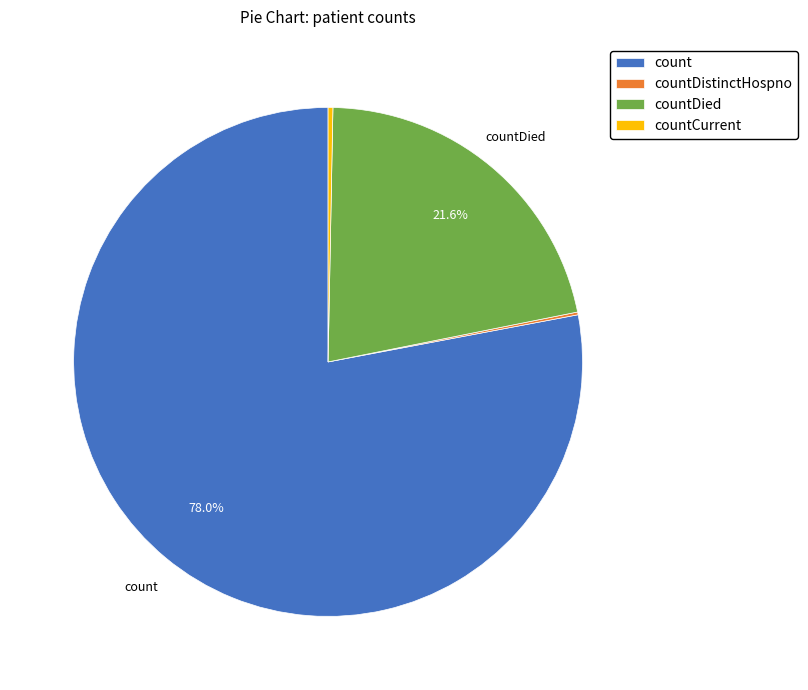

What is the largest slice in the pie chart?

count